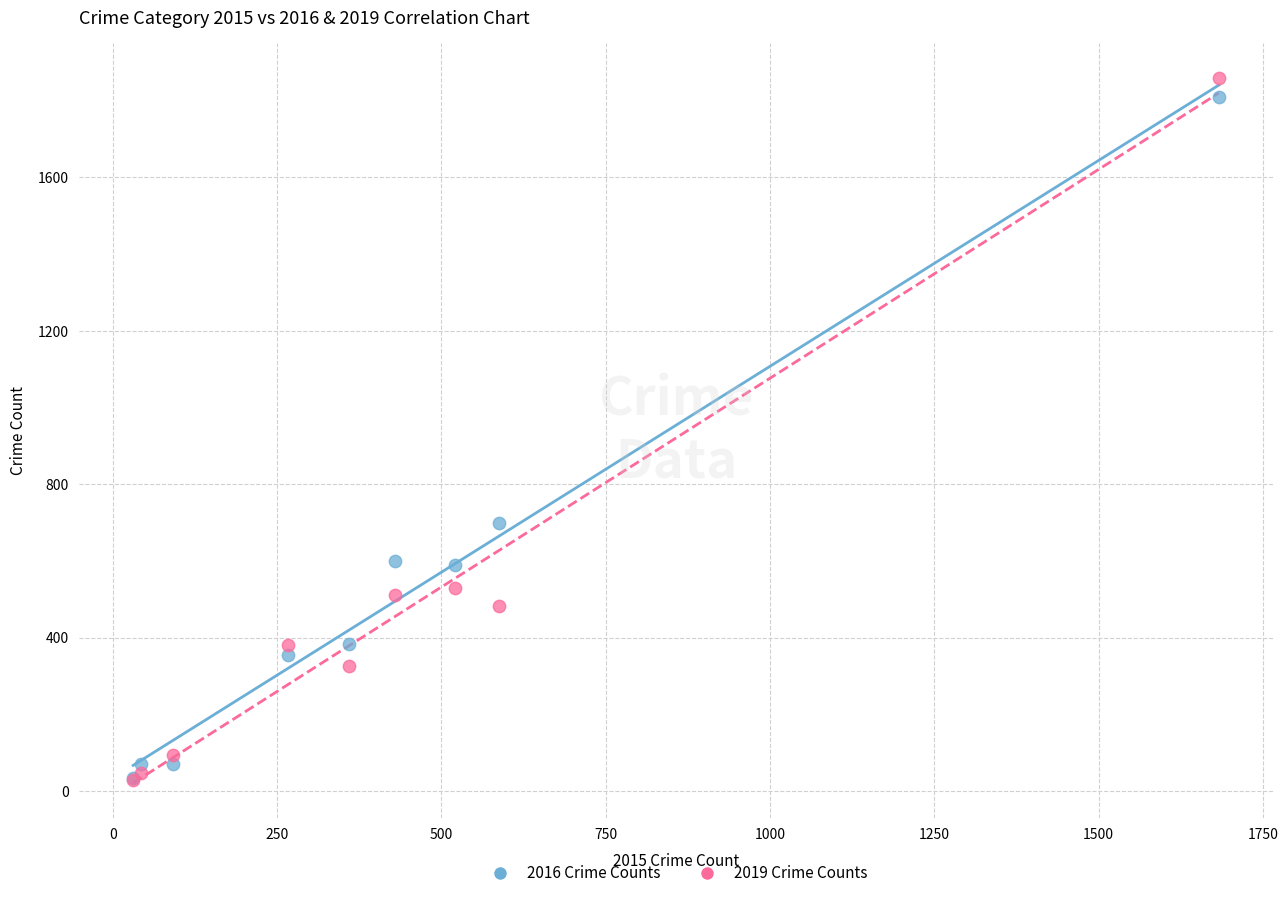

Across all series, what Y value is closest to 943?

700